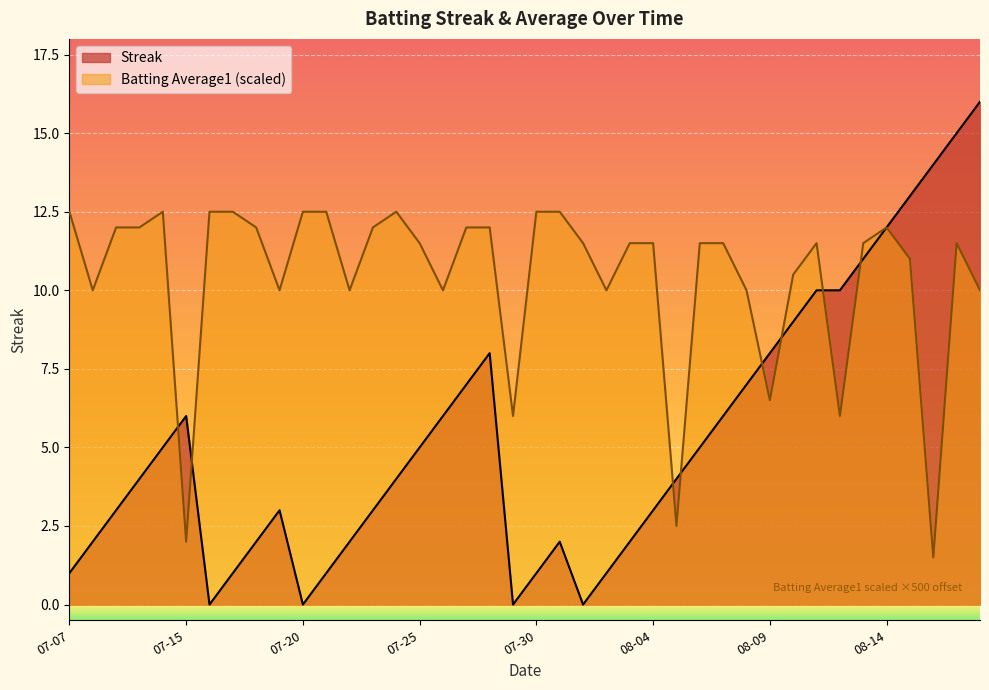

In Streak, how many points are lower than both neighbors (excluding endpoints)?

4